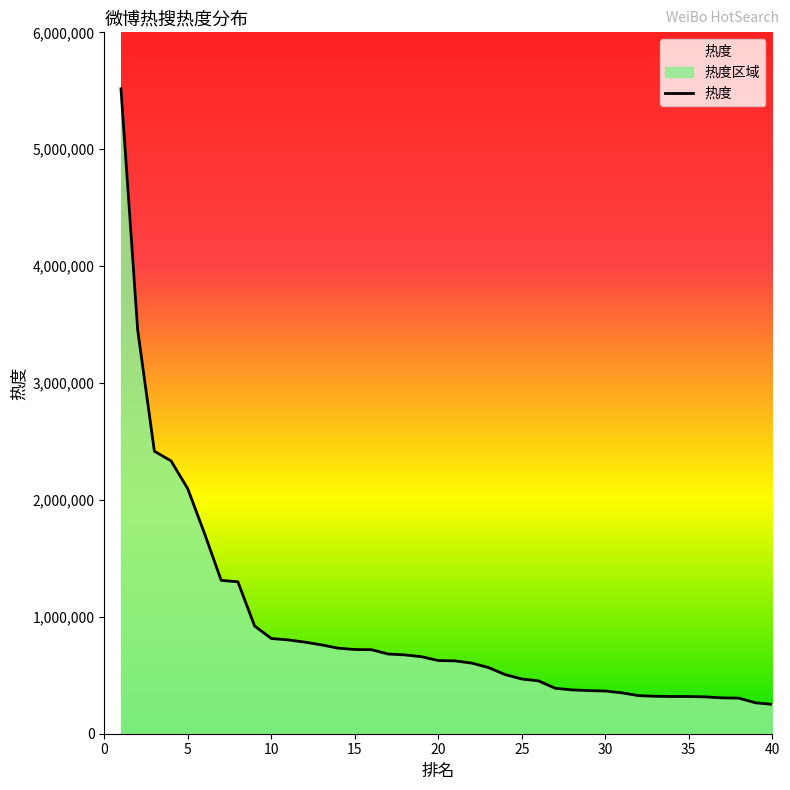

At which category does the chart reach its peak across all series?

1